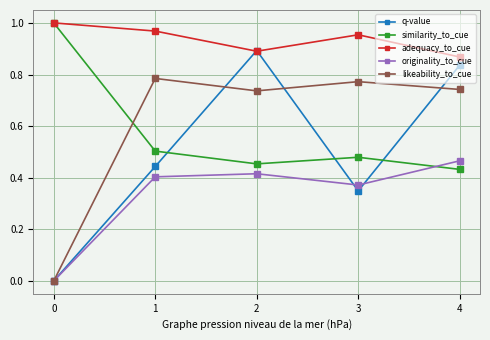

Count the originality_to_cue values in the range 0 to 1.

5